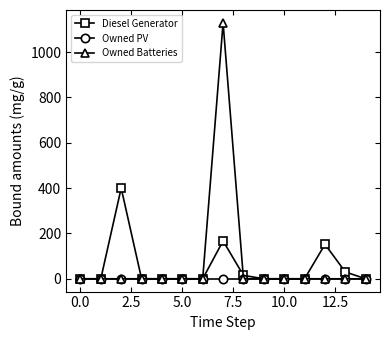

Which series has the largest range (max minus min)?

Owned Batteries